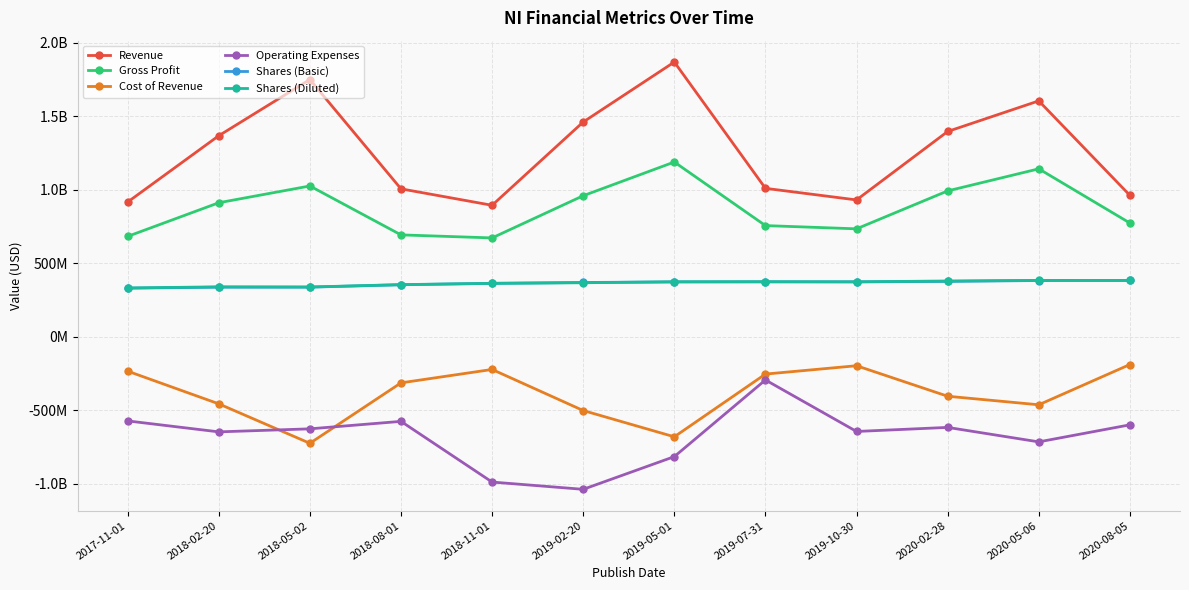

What is the maximum value shown in the chart?

1869800000